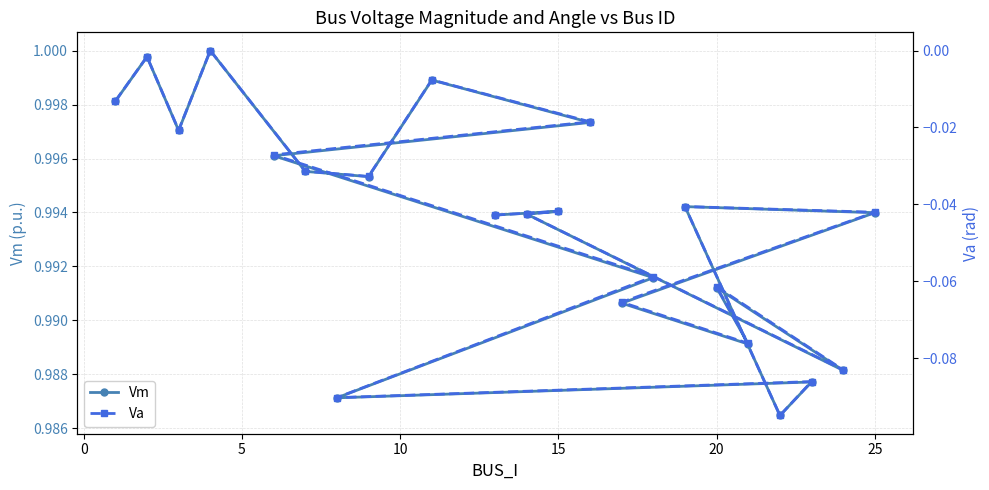

Which series has the largest total across all categories?

Vm